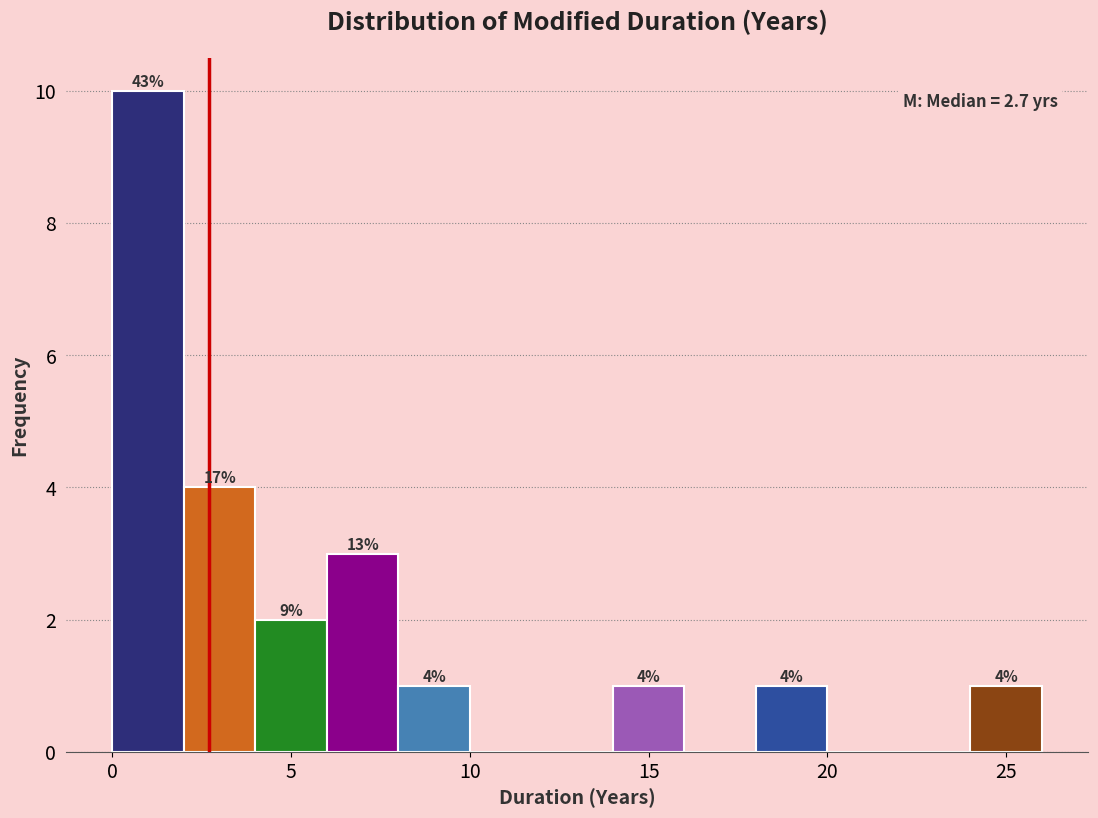

Which range on the x-axis has the tallest bar?

0 to 2